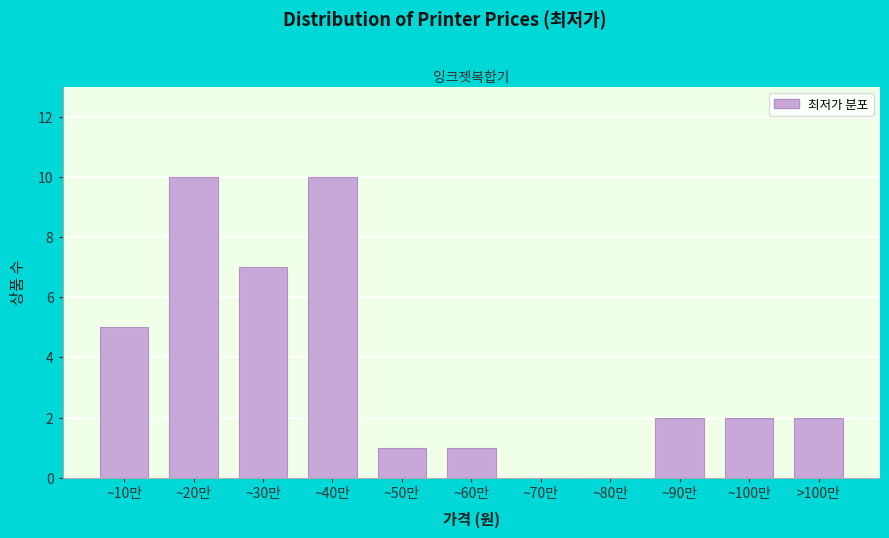

Reading left to right, list all the values displayed in this chart.

~10만=5	~20만=10	~30만=7	~40만=10	~50만=1	~60만=1	~70만=0	~80만=0	~90만=2	~100만=2	>100만=2